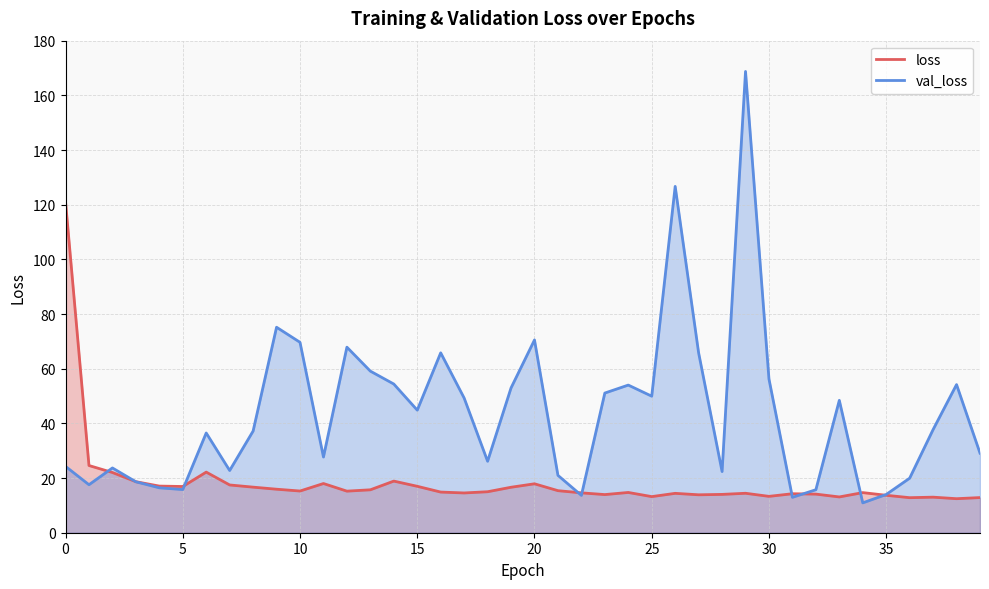

Which series has the largest total across all categories?

val_loss